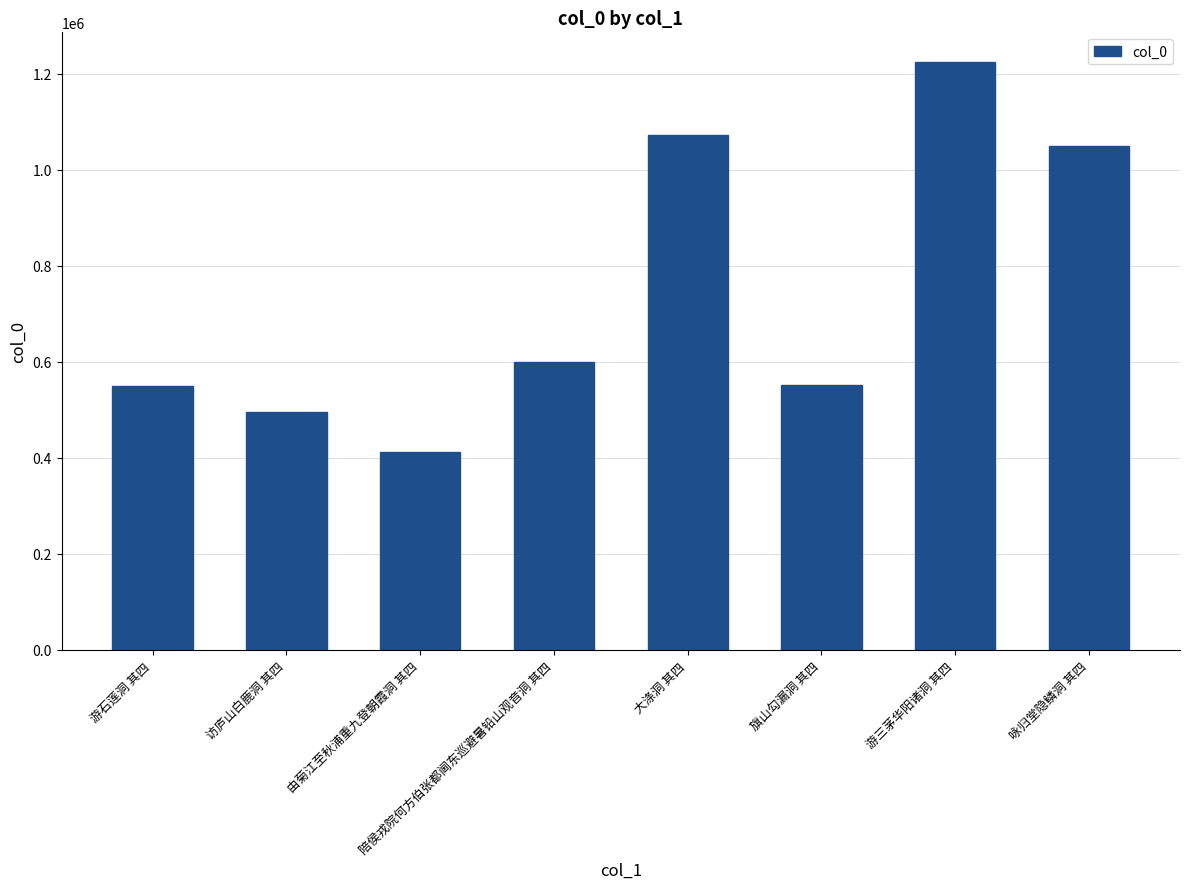

What is the average value?

744110